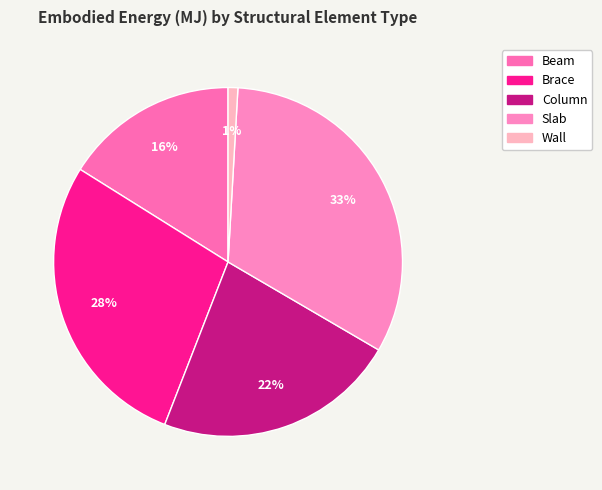

What percentage is NOT represented by Beam?

83.9%